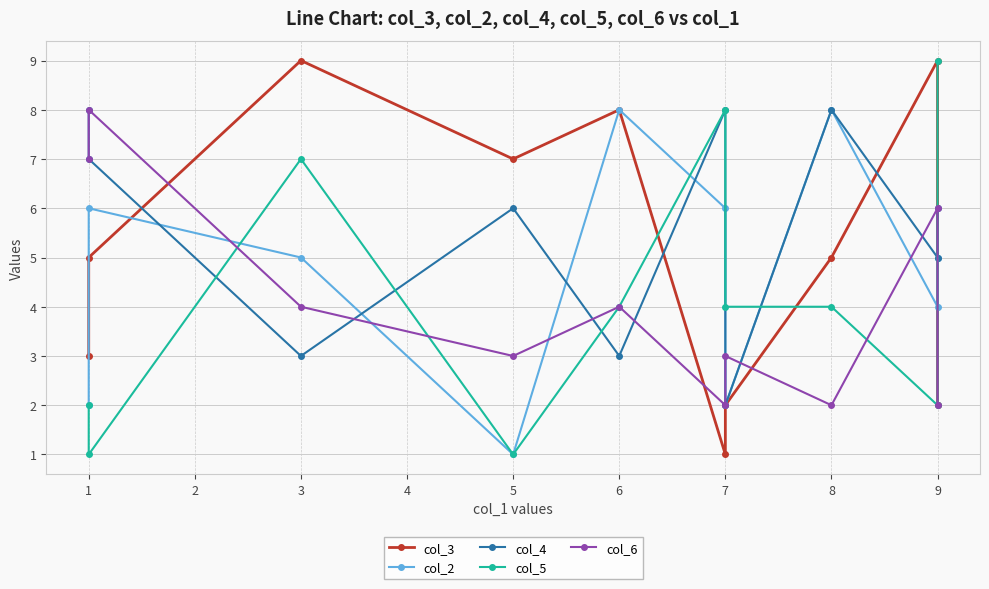

List the series in order of their peak value, lowest first.

col_2, col_4, col_6, col_3, col_5